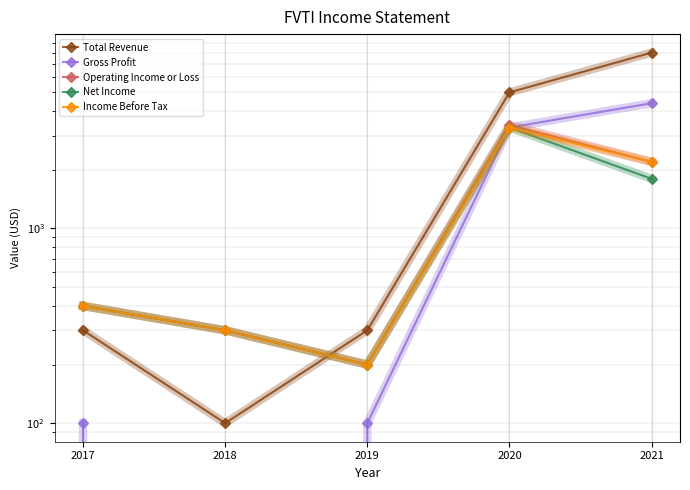

What is the total value across all series at 2017?

1600